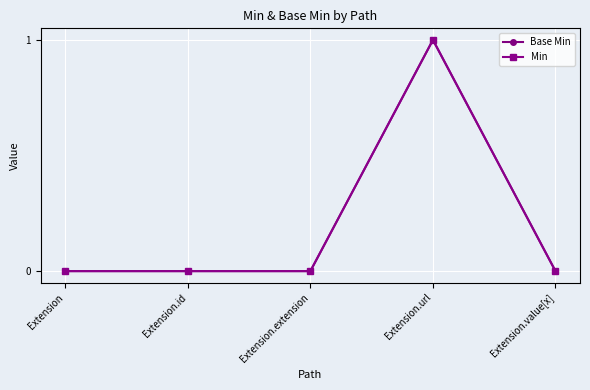

Which label corresponds to the largest value in the chart?

Extension.url